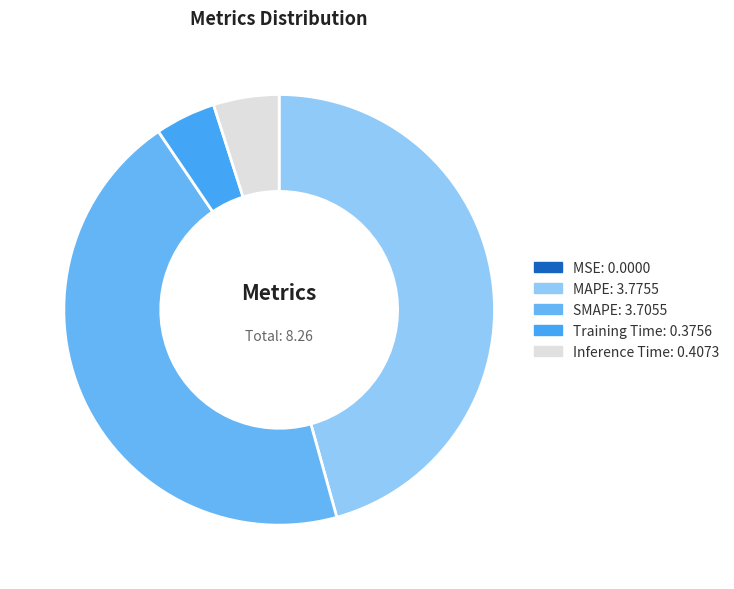

Is it true that MSE is 1% of the pie?

False